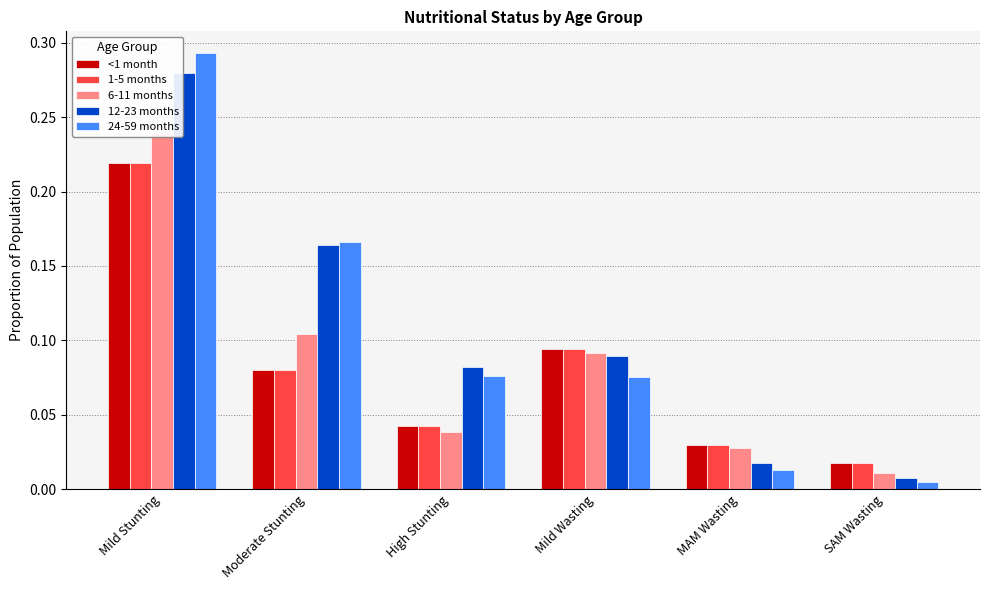

How many data points does each series have?

6